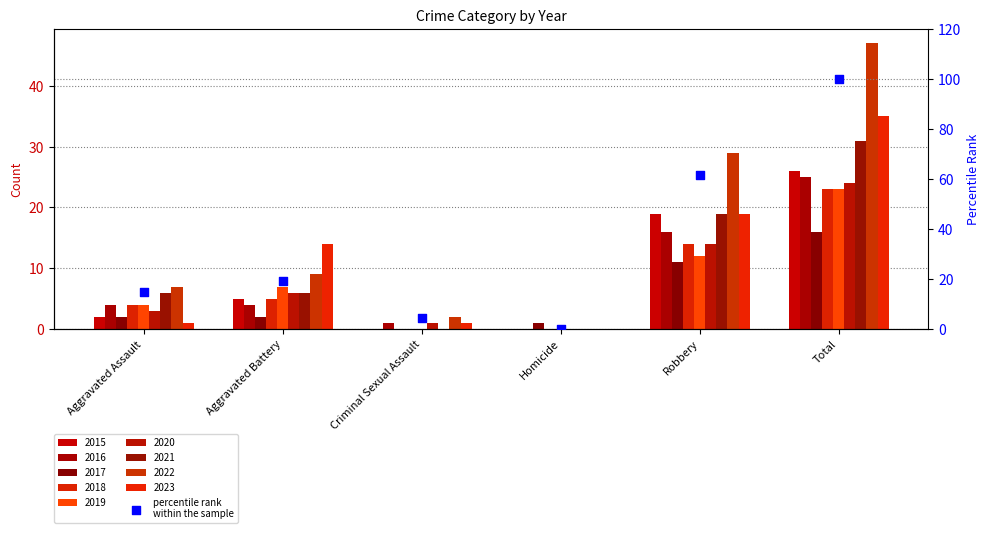

Which has a higher value, Criminal Sexual Assault or Aggravated Assault?

Aggravated Assault